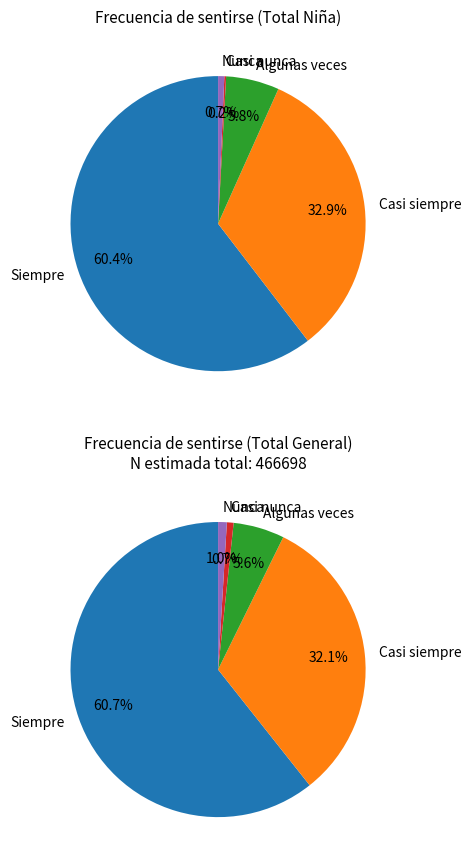

To the nearest percent, what is the average slice percentage?

20%